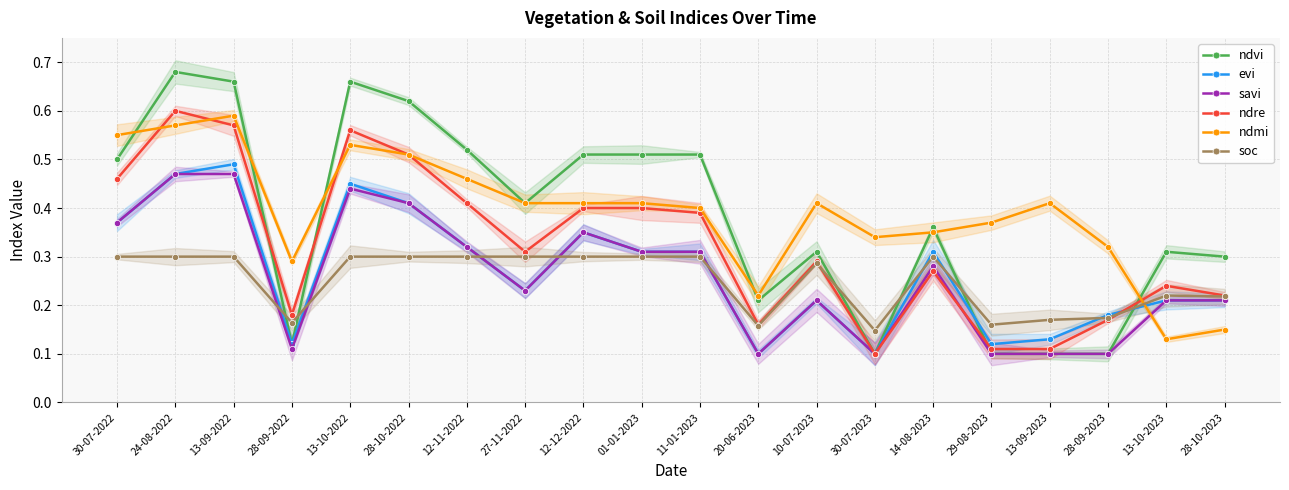

What is the value of the ndvi point at the 1st from the left?

0.5